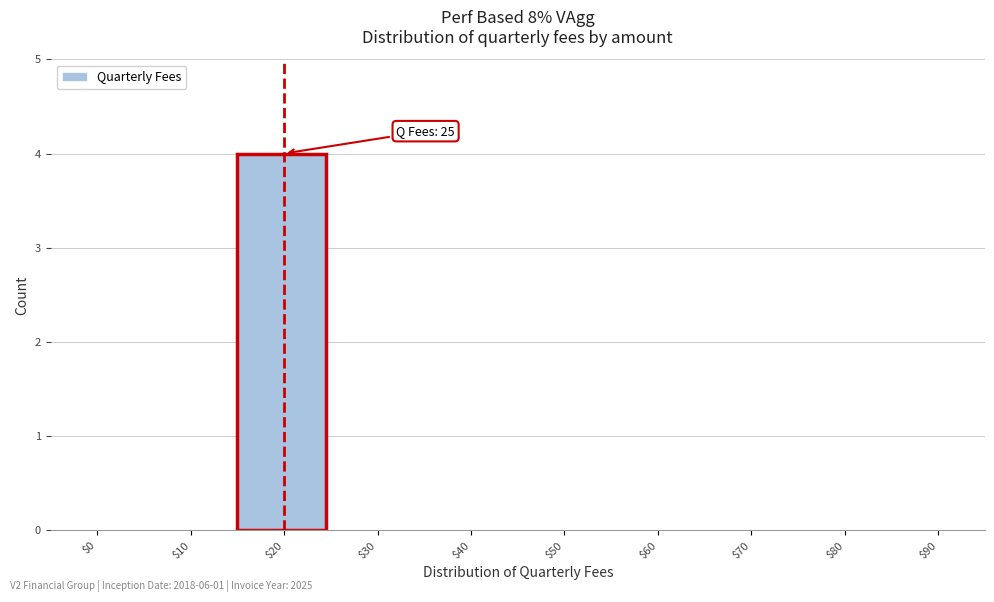

The chart shows a value of 0 at $80. True or false?

True